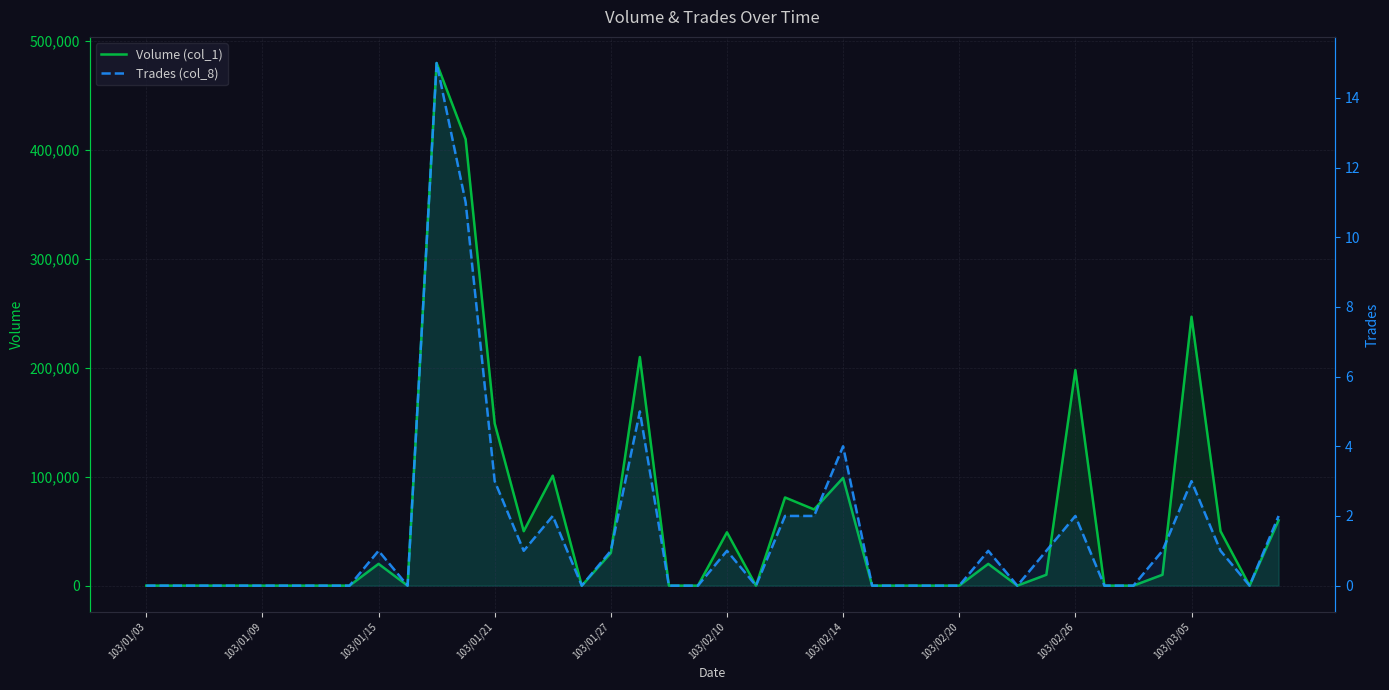

The Trades (col_8) series shows 1 at 13. True or false?

False